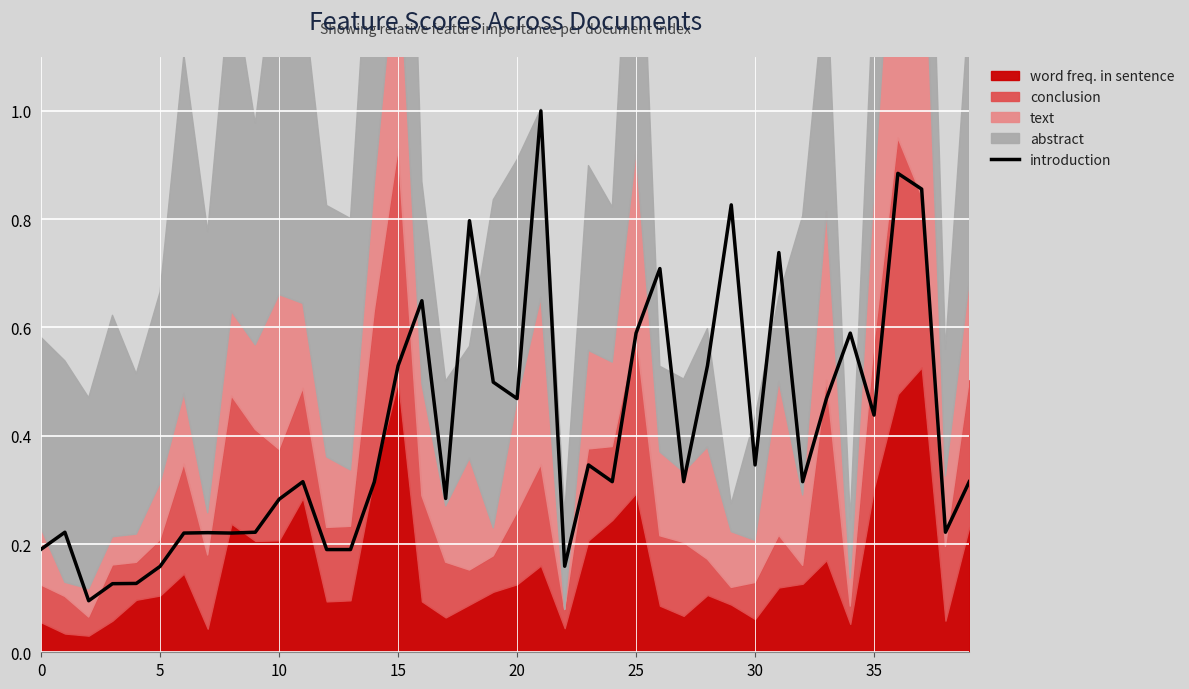

Reading right to left, extract all data points from this chart.

0.3	0.2	0.9	0.9	0.4	0.6	0.5	0.3	0.7	0.3	0.8	0.5	0.3	0.7	0.6	0.3	0.3	0.2	1.0	0.5	0.5	0.8	0.3	0.6	0.5	0.3	0.2	0.2	0.3	0.3	0.2	0.2	0.2	0.2	0.2	0.1	0.1	0.1	0.2	0.2